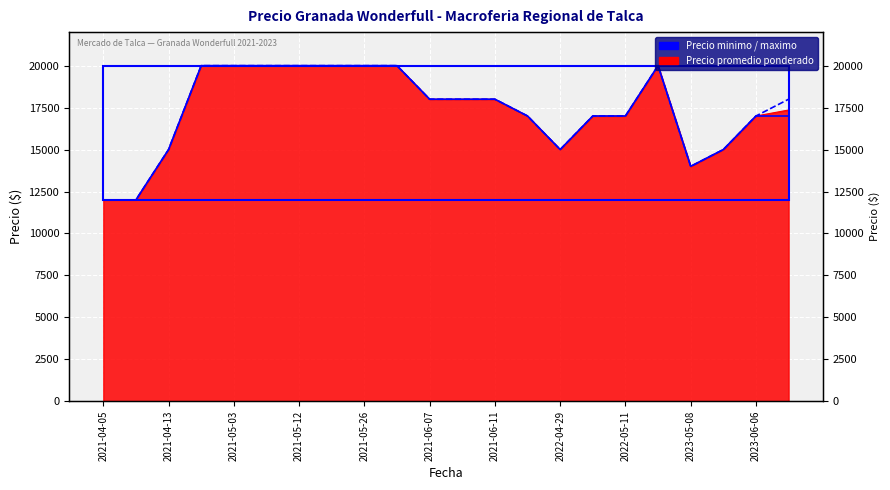

Count the Precio maximo values in the range 15000 to 20000.

19